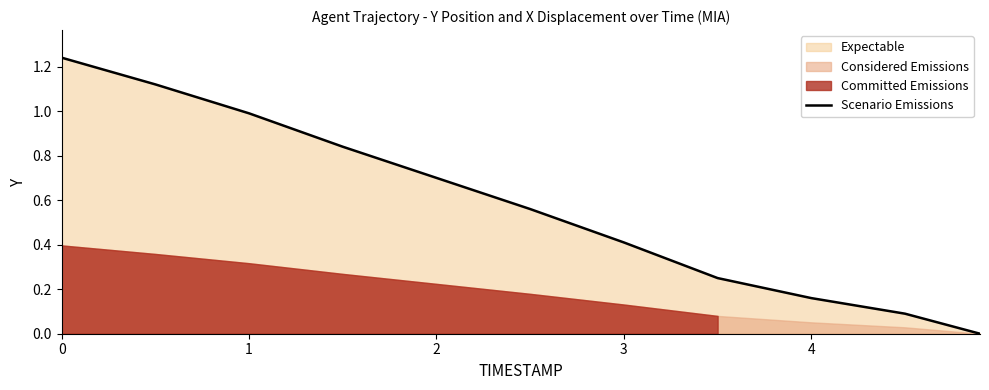

Is it true that Scenario Emissions equals 0.5 at 1?

False